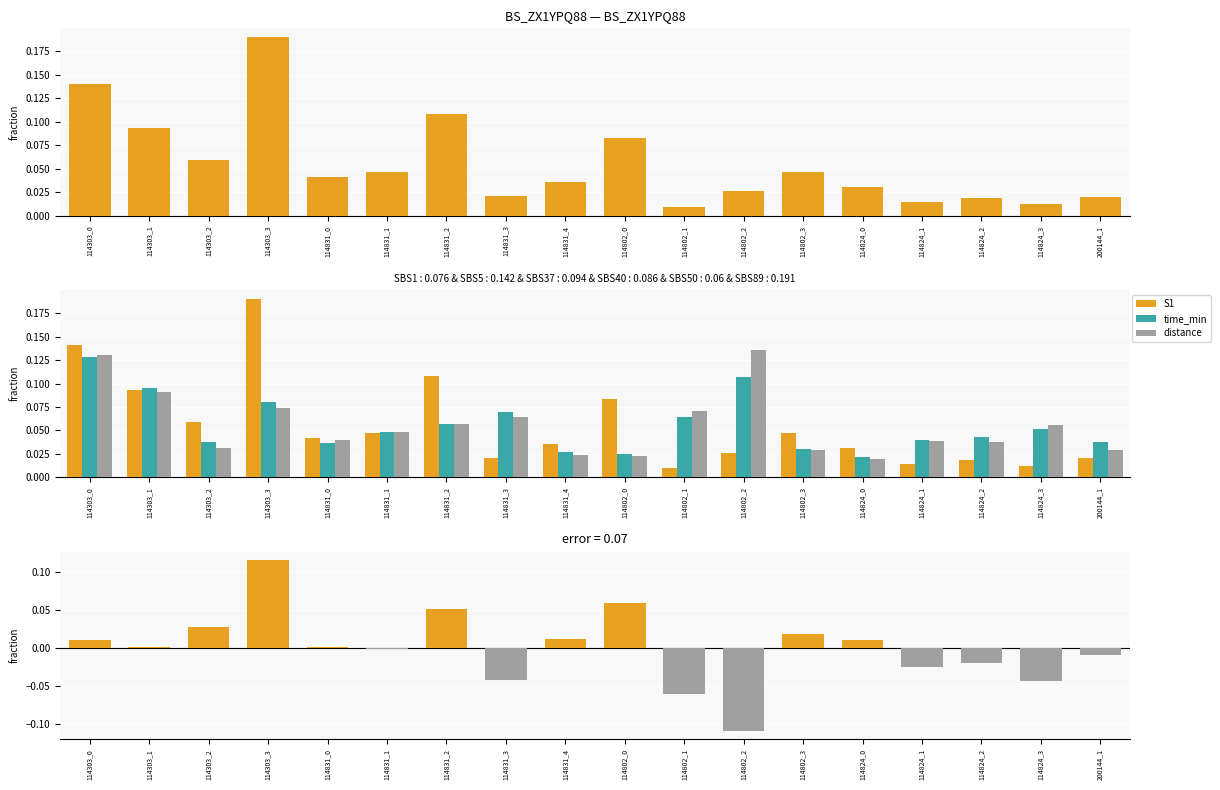

What is the label of the 15th bar from the left?

114824_1